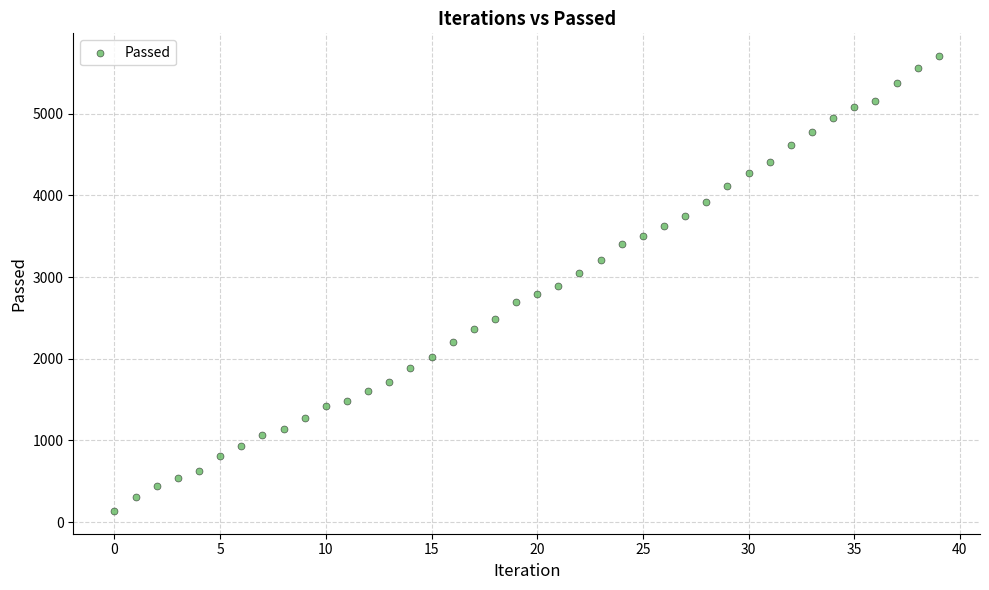

What is the range of Y values (max minus min)?

5571